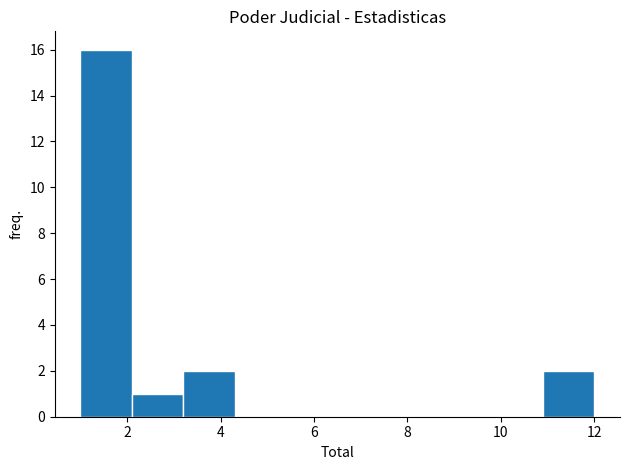

What is the height of the bar covering 2.1 to 3.2 on the x-axis? Neither the bar edges nor the heights are printed on the chart, so give them approximately, as read against the axes.

1